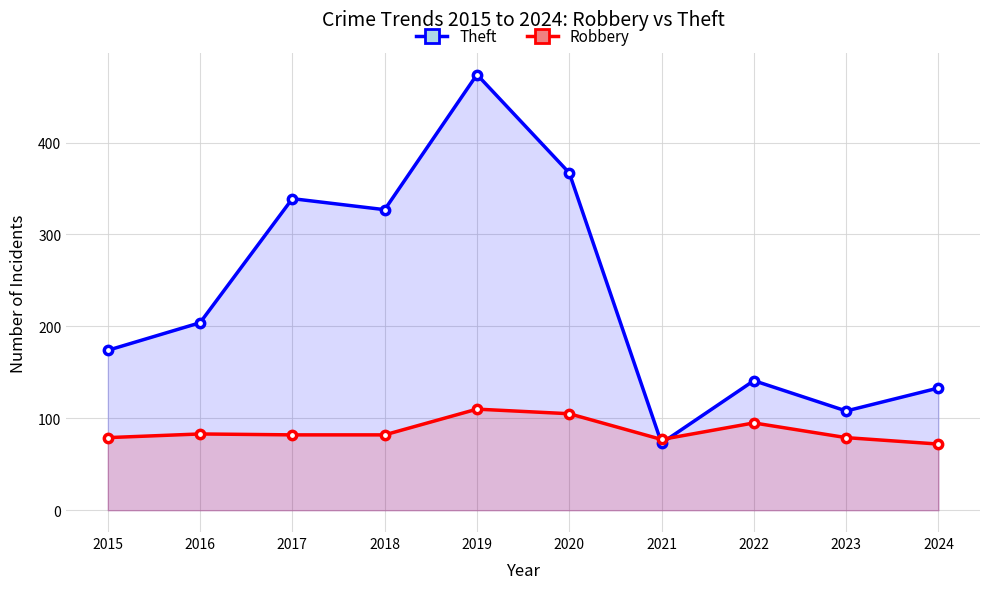

What is the value of the Robbery point at the 10th from the left?

72